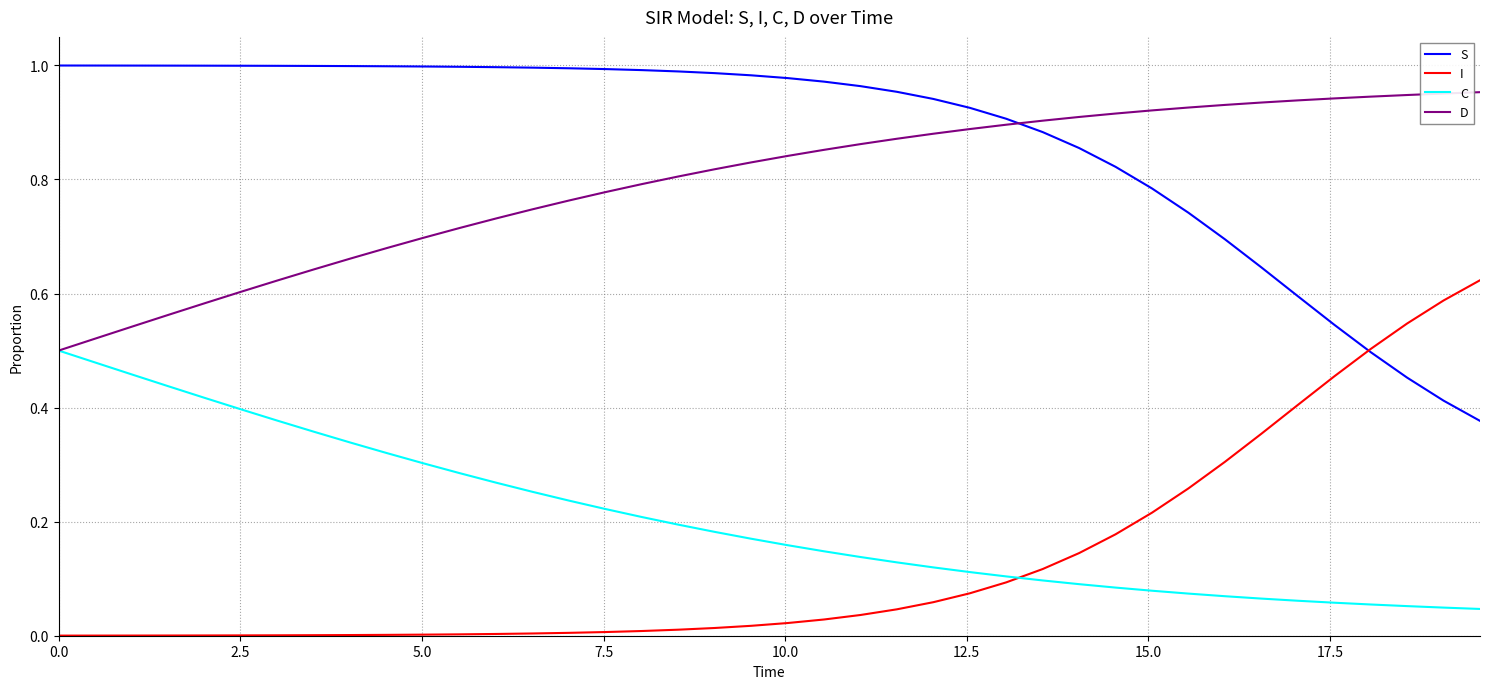

True or false: C and S cross at least once.

False